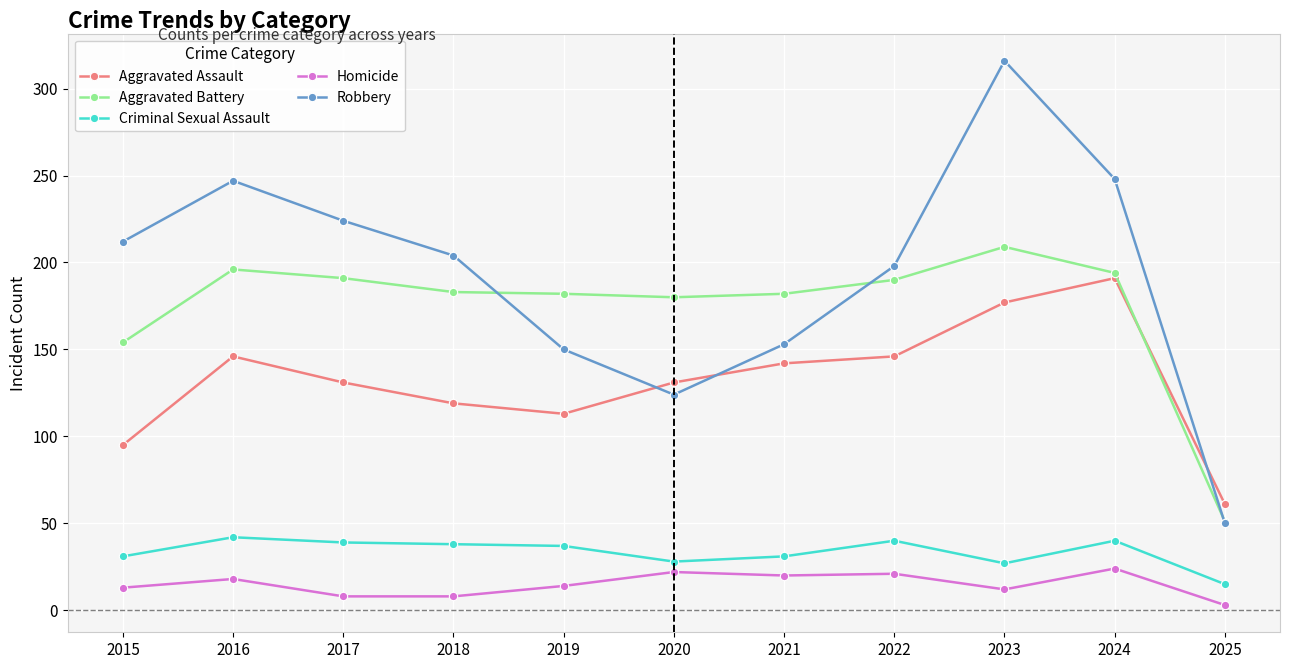

True or false: Homicide and Aggravated Assault intersect in this chart.

False